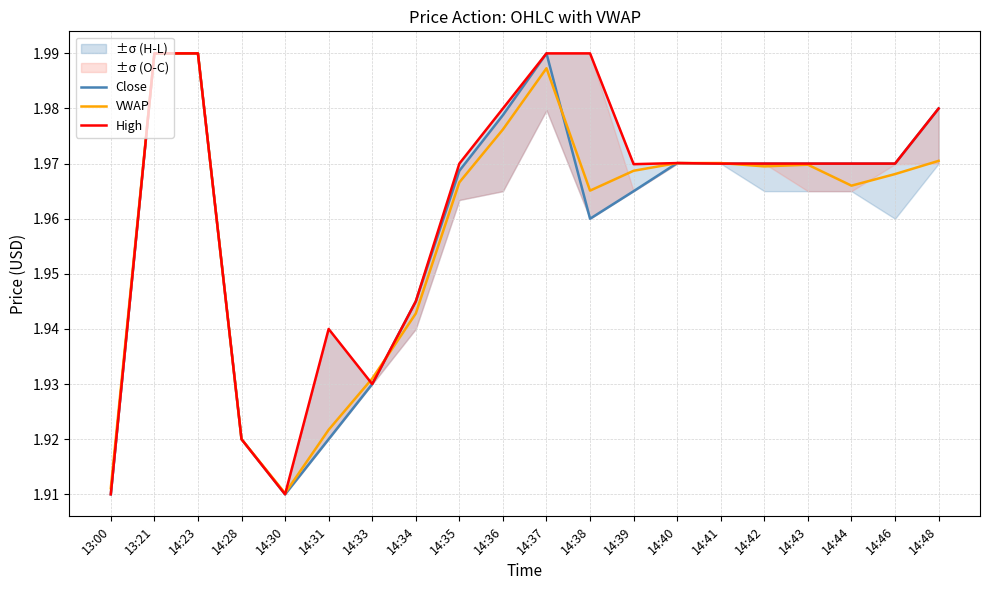

What is the difference between the maximum and minimum values in the High series?

0.1